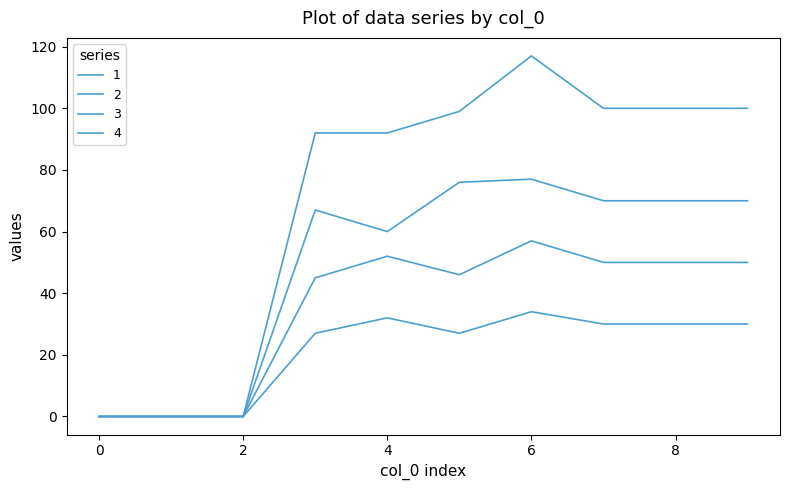

Does the chart display data point markers on the line(s)?

No